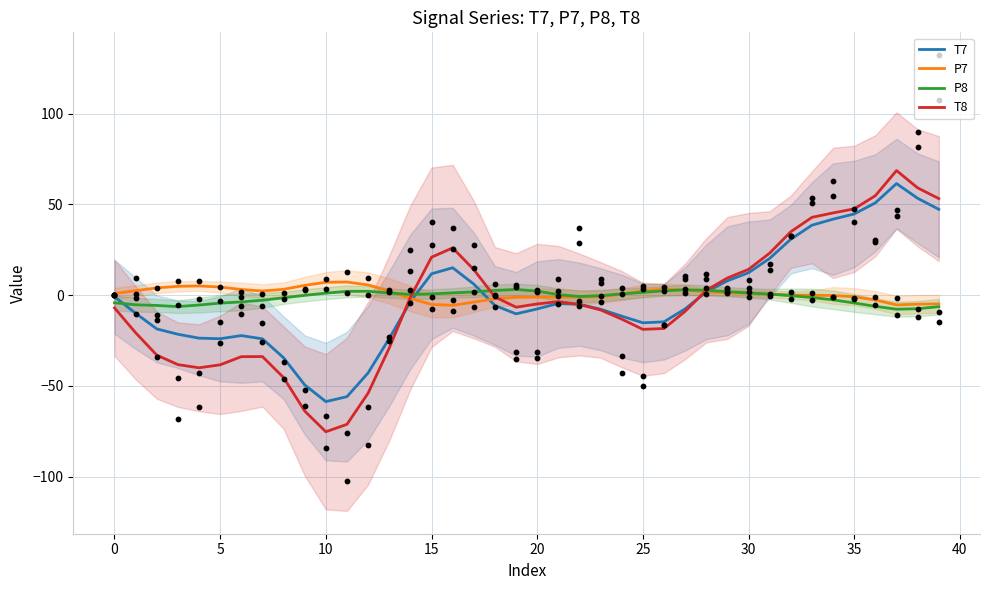

Which series has the largest total across all categories?

P7